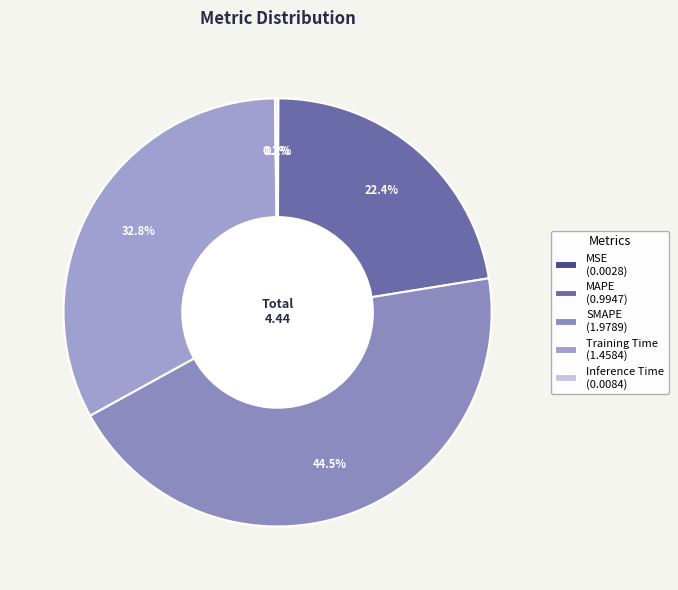

Between SMAPE and MSE, which is larger?

SMAPE